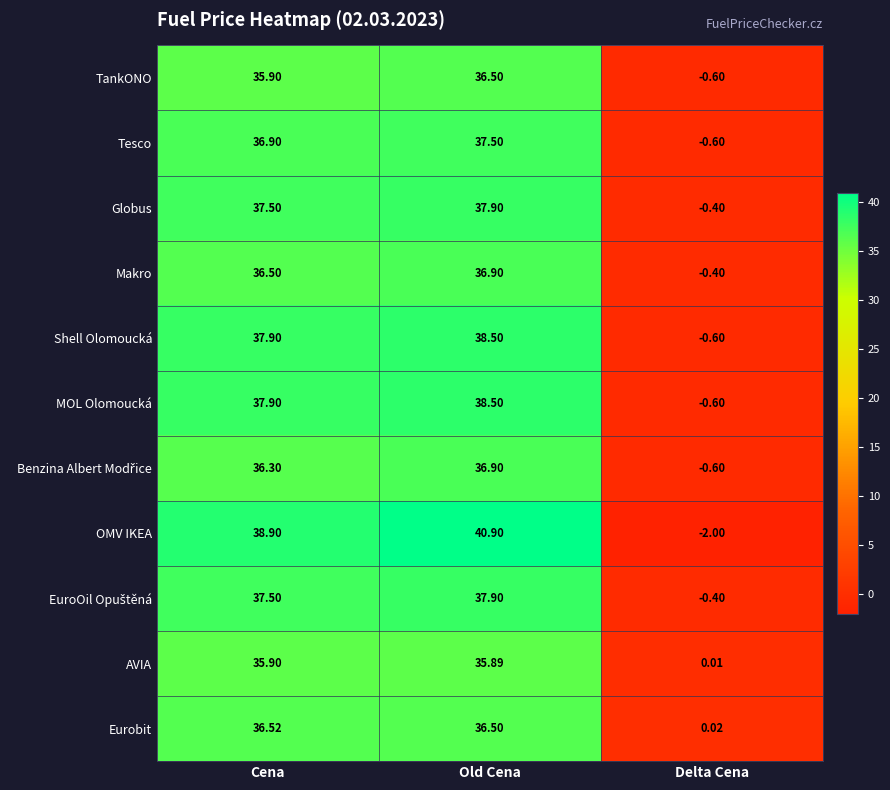

At which label is OMV IKEA closest to 19?

Cena